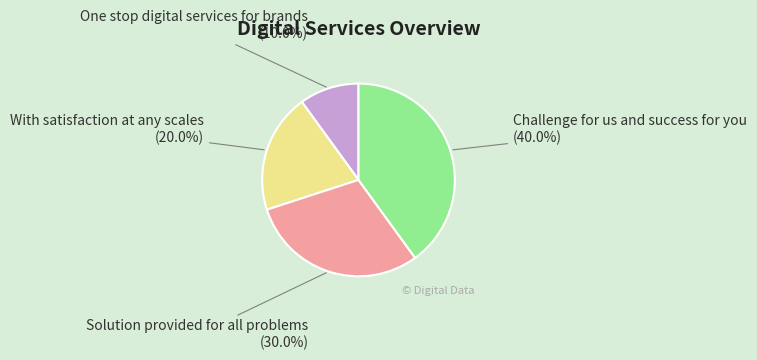

To the nearest percent, what percentage of the pie is Challenge for us and success for you?

40%